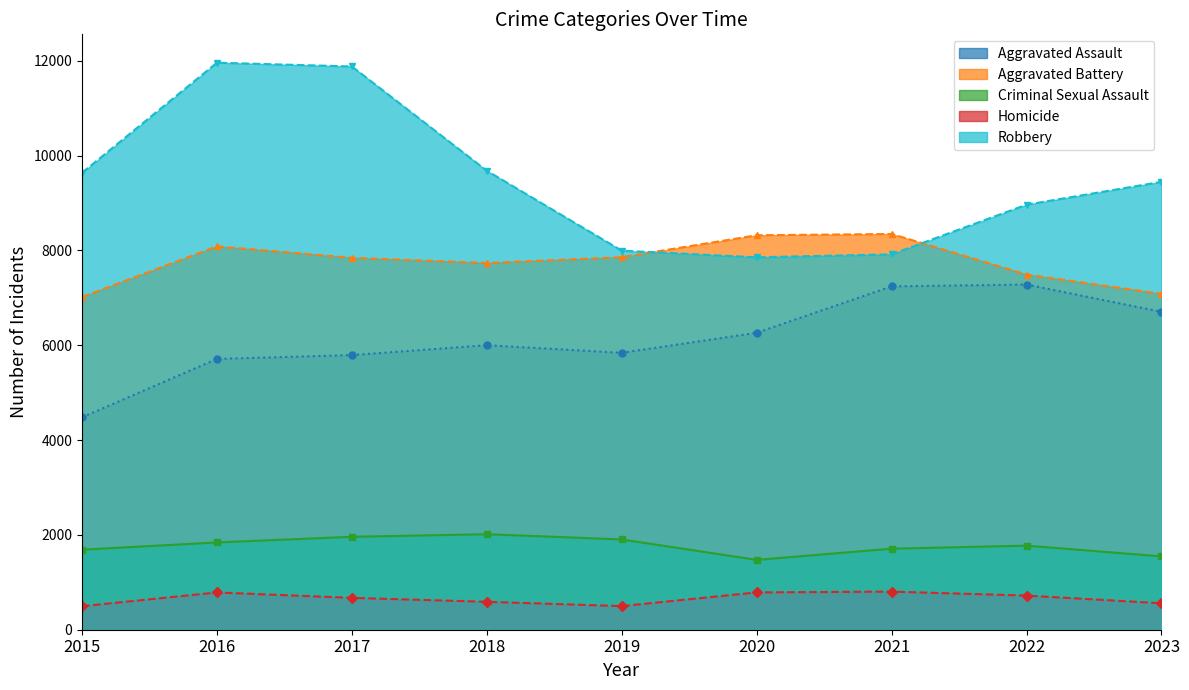

List the series in order of their peak value, lowest first.

Homicide, Criminal Sexual Assault, Aggravated Assault, Aggravated Battery, Robbery